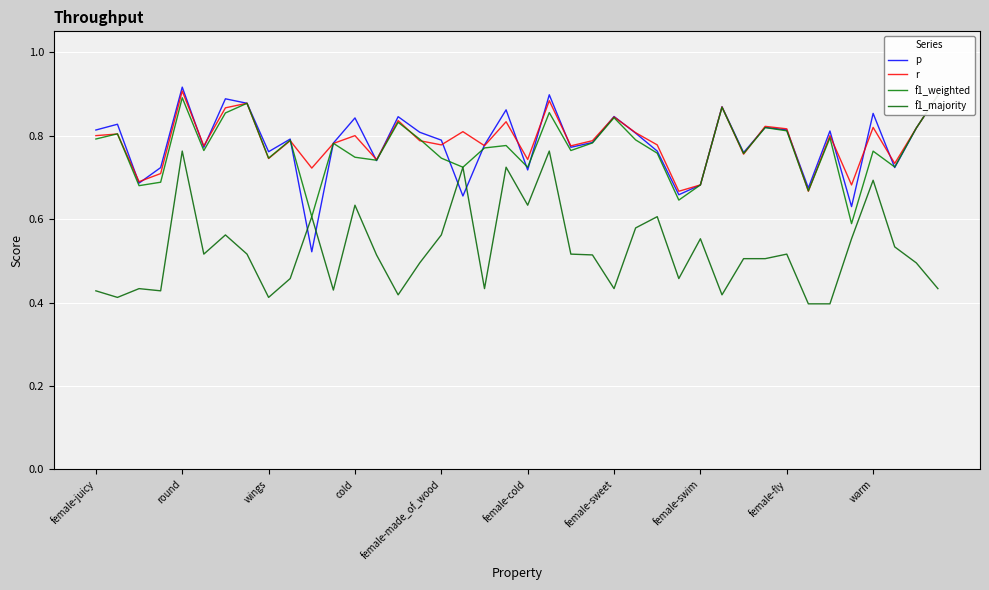

True or false: f1_weighted and r intersect in this chart.

True